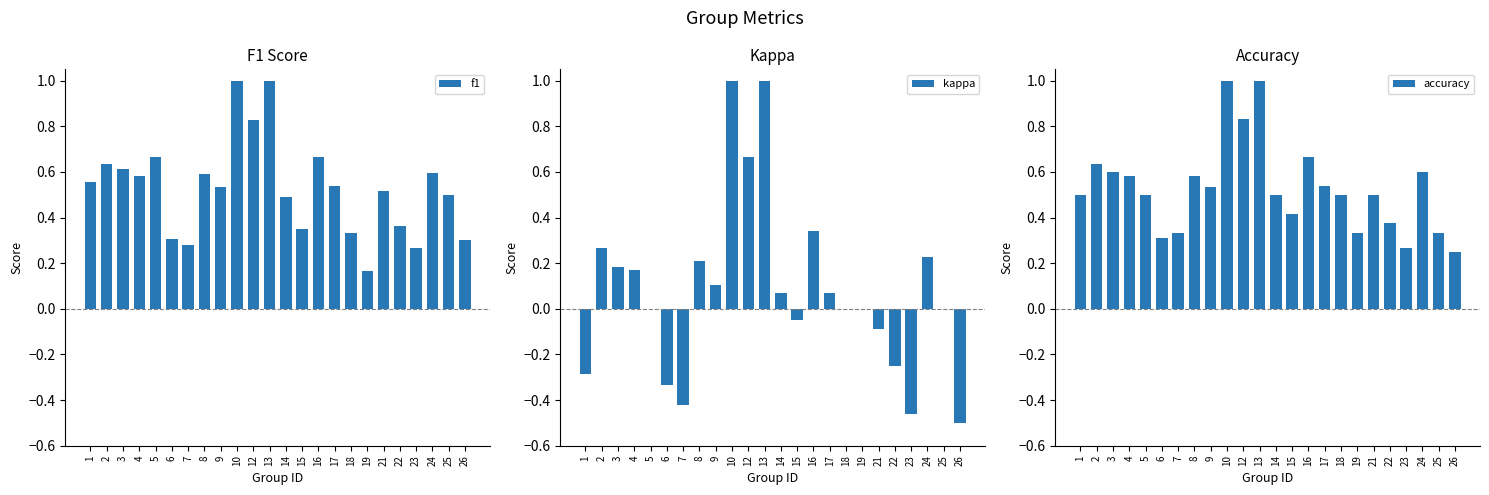

How many bars are there in each group?

3